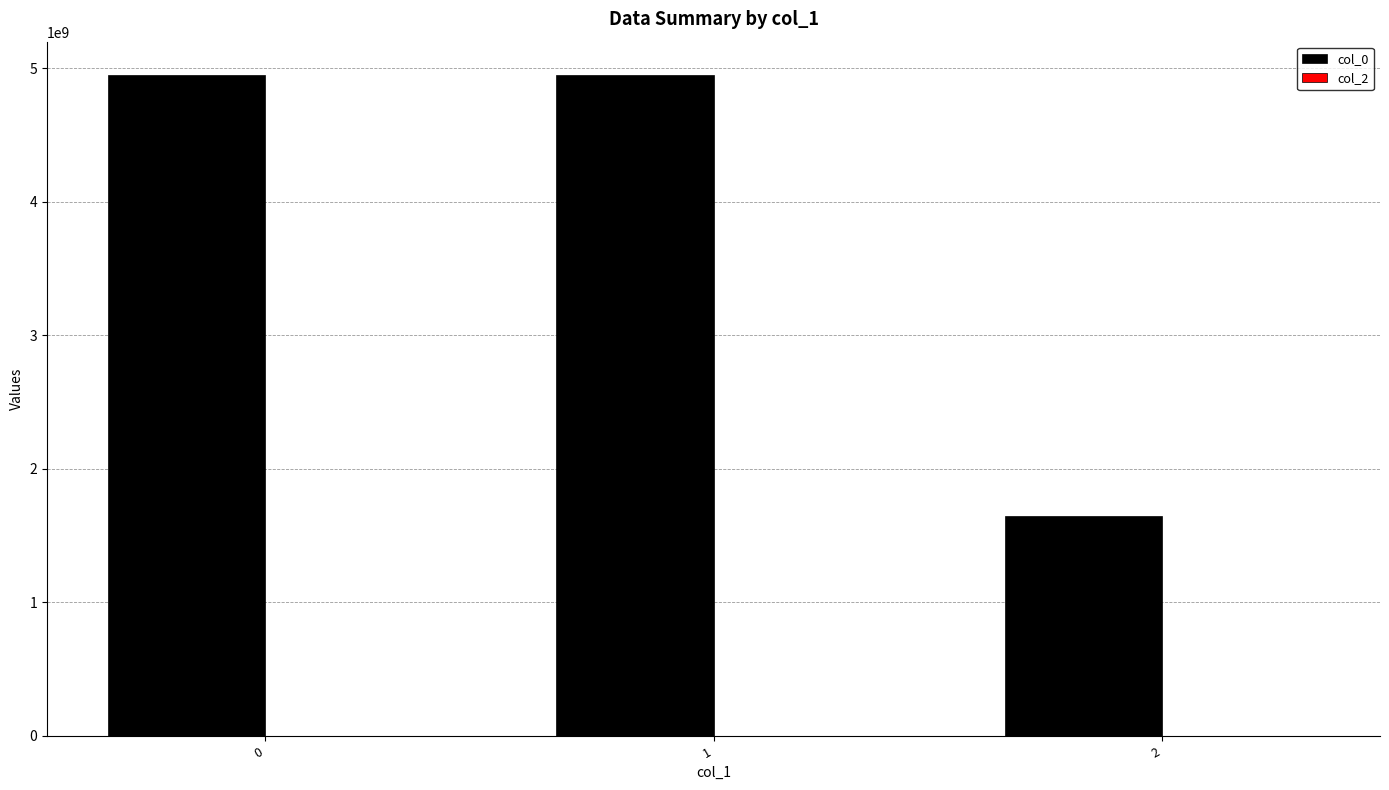

Approximately how many times larger is the value at 2 compared to 1?

0.3